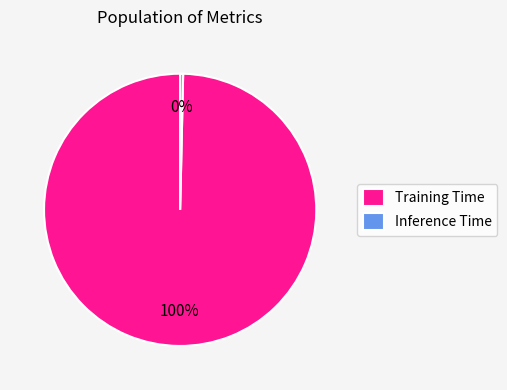

Which slice is the largest?

Training Time